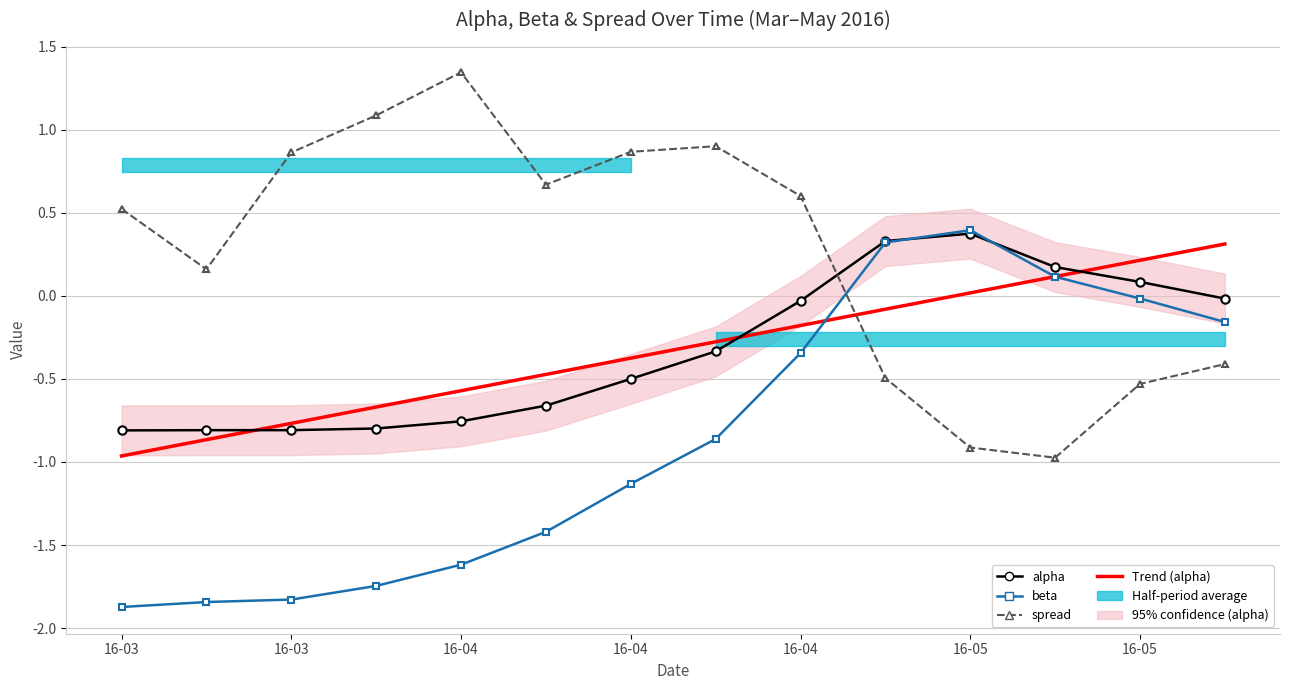

What is the difference between the Trend (alpha) values at 11 and 10?

0.1